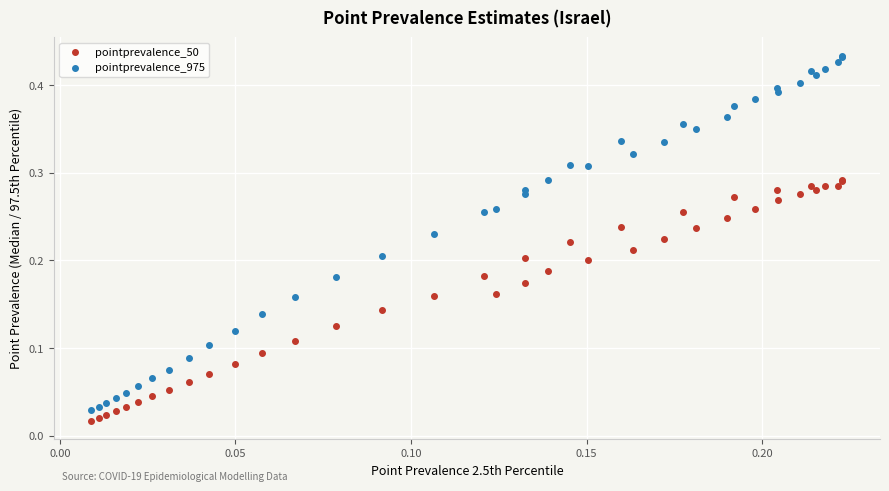

Which series has the largest Y range (max minus min)?

pointprevalence_975